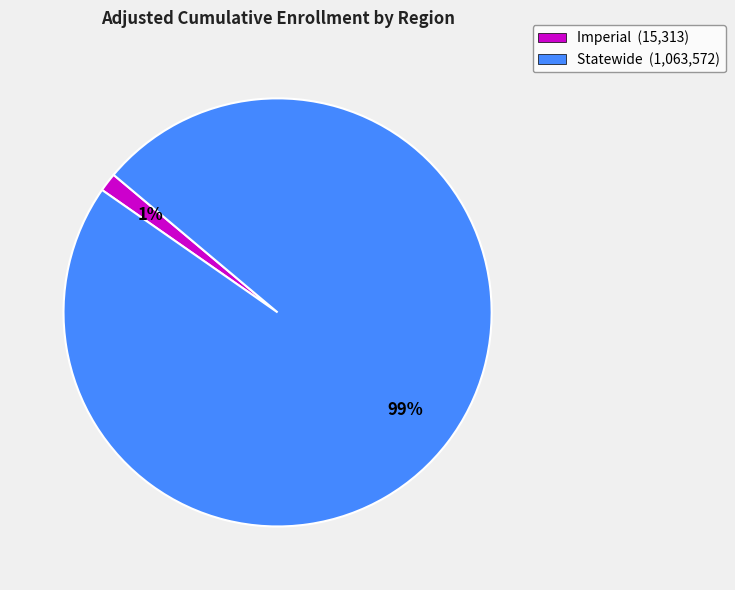

To the nearest percent, what is the average slice percentage?

50%